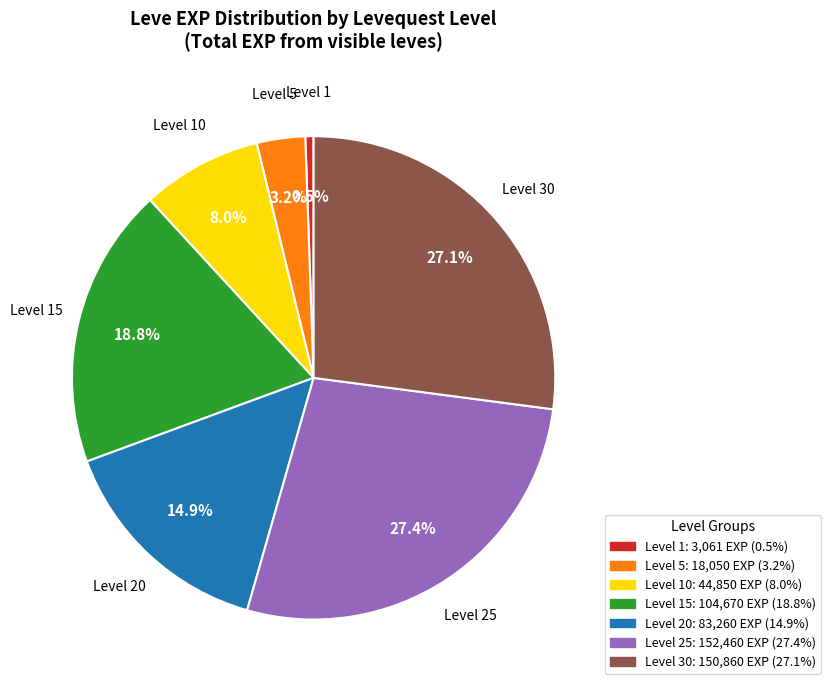

Is there a majority slice in this chart?

No